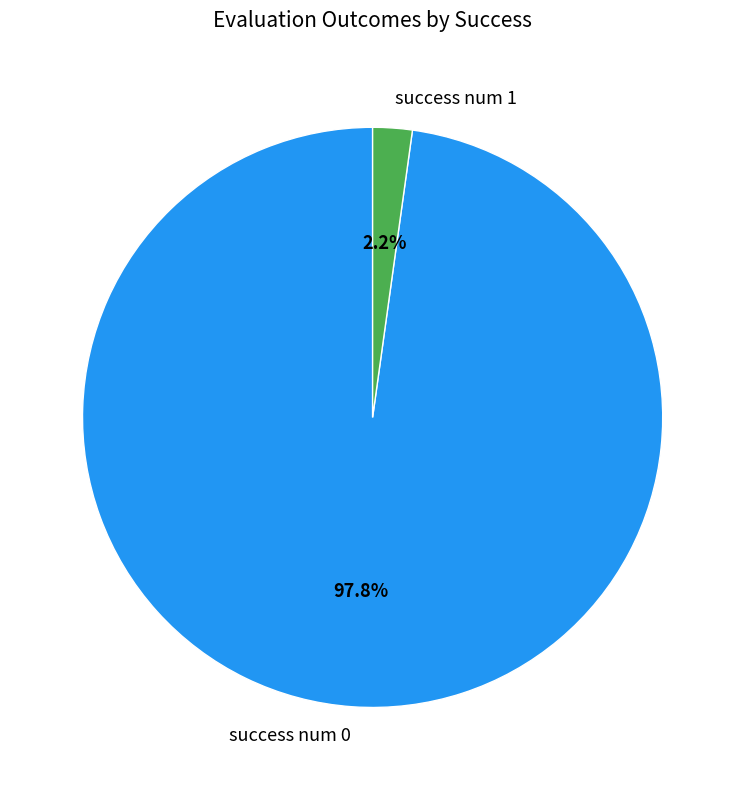

Which has a higher value, success num 1 or success num 0?

success num 0